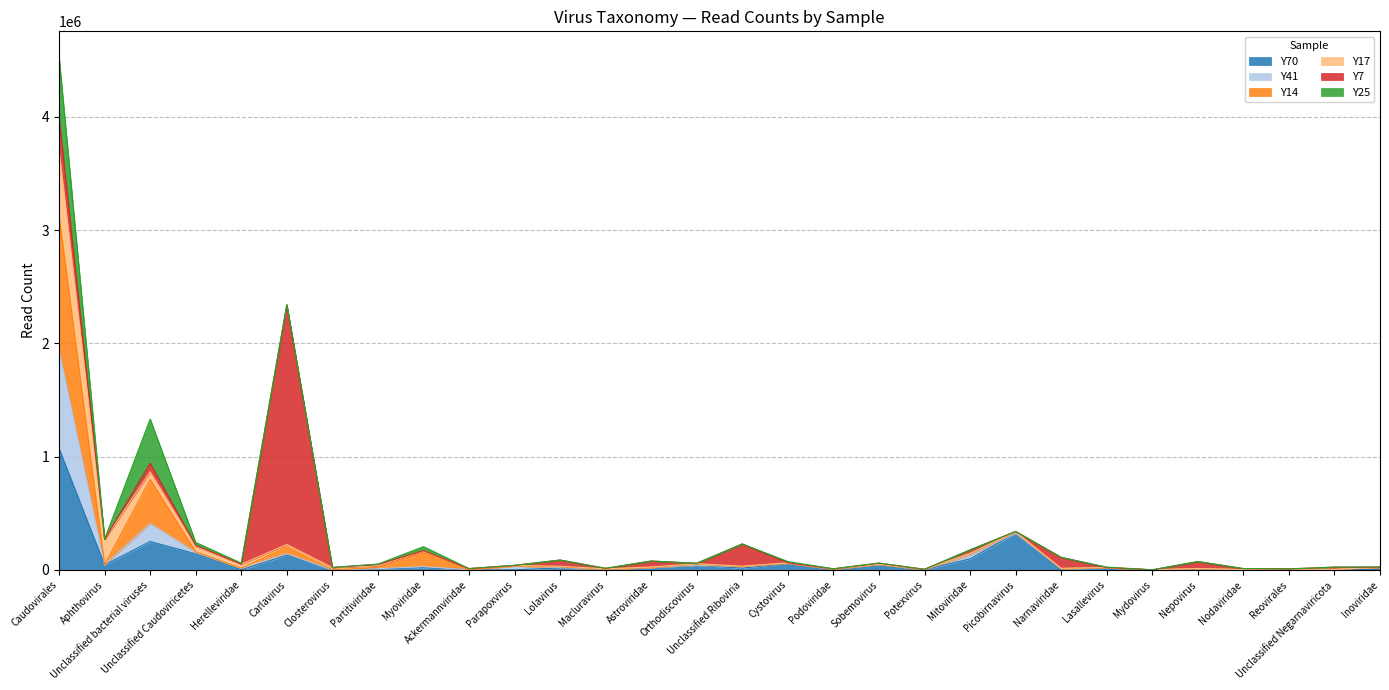

How many lines are shown in the chart?

6